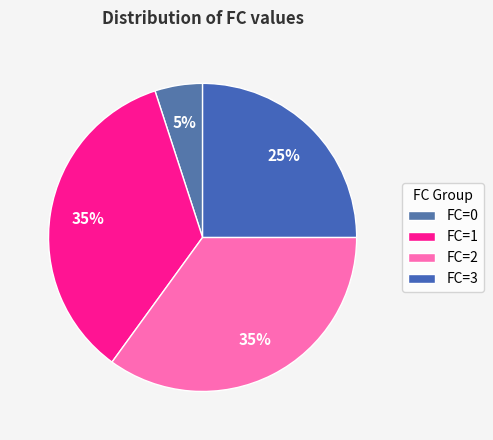

Rank the categories by value from lowest to highest.

0, 3, 1, 2